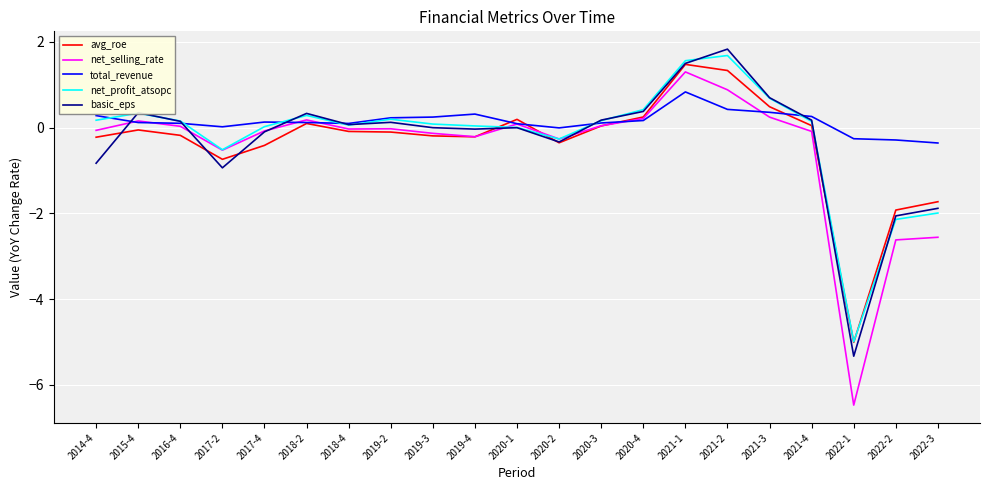

Rank the series by their maximum value, from highest to lowest.

basic_eps, net_profit_atsopc, avg_roe, net_selling_rate, total_revenue